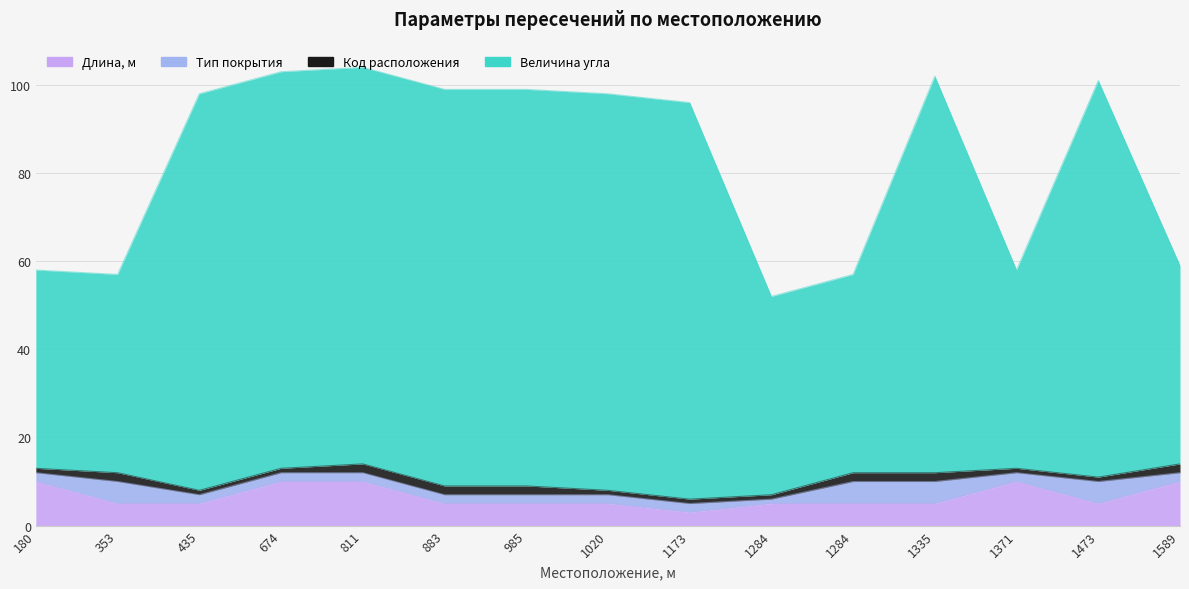

True or false: Величина угла has a value of 152 at 1335.

False